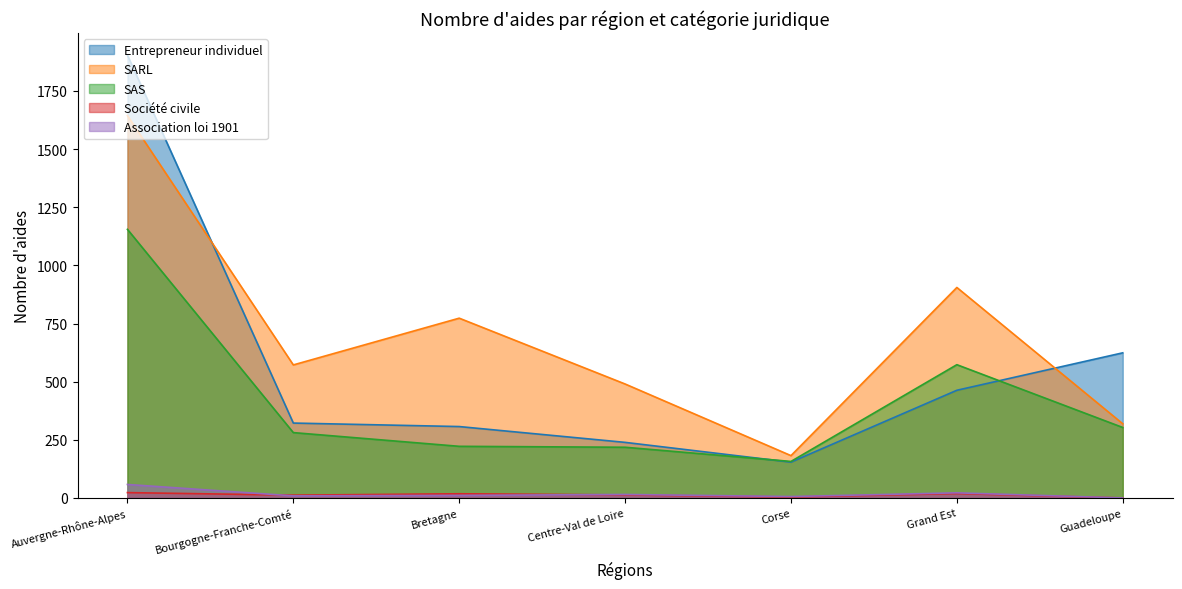

Reading left to right, list all the values displayed in this chart.

Entrepreneur individuel: Auvergne-Rhône-Alpes=1904	Bourgogne-Franche-Comté=322	Bretagne=307	Centre-Val de Loire=239	Corse=154	Grand Est=463	Guadeloupe=624
SARL: Auvergne-Rhône-Alpes=1644	Bourgogne-Franche-Comté=572	Bretagne=773	Centre-Val de Loire=490	Corse=182	Grand Est=905	Guadeloupe=319
SAS: Auvergne-Rhône-Alpes=1155	Bourgogne-Franche-Comté=281	Bretagne=222	Centre-Val de Loire=218	Corse=157	Grand Est=573	Guadeloupe=303
Société civile: Auvergne-Rhône-Alpes=23	Bourgogne-Franche-Comté=12	Bretagne=18	Centre-Val de Loire=13	Corse=4	Grand Est=19	Guadeloupe=0
Association loi 1901: Auvergne-Rhône-Alpes=58	Bourgogne-Franche-Comté=9	Bretagne=11	Centre-Val de Loire=15	Corse=6	Grand Est=22	Guadeloupe=0